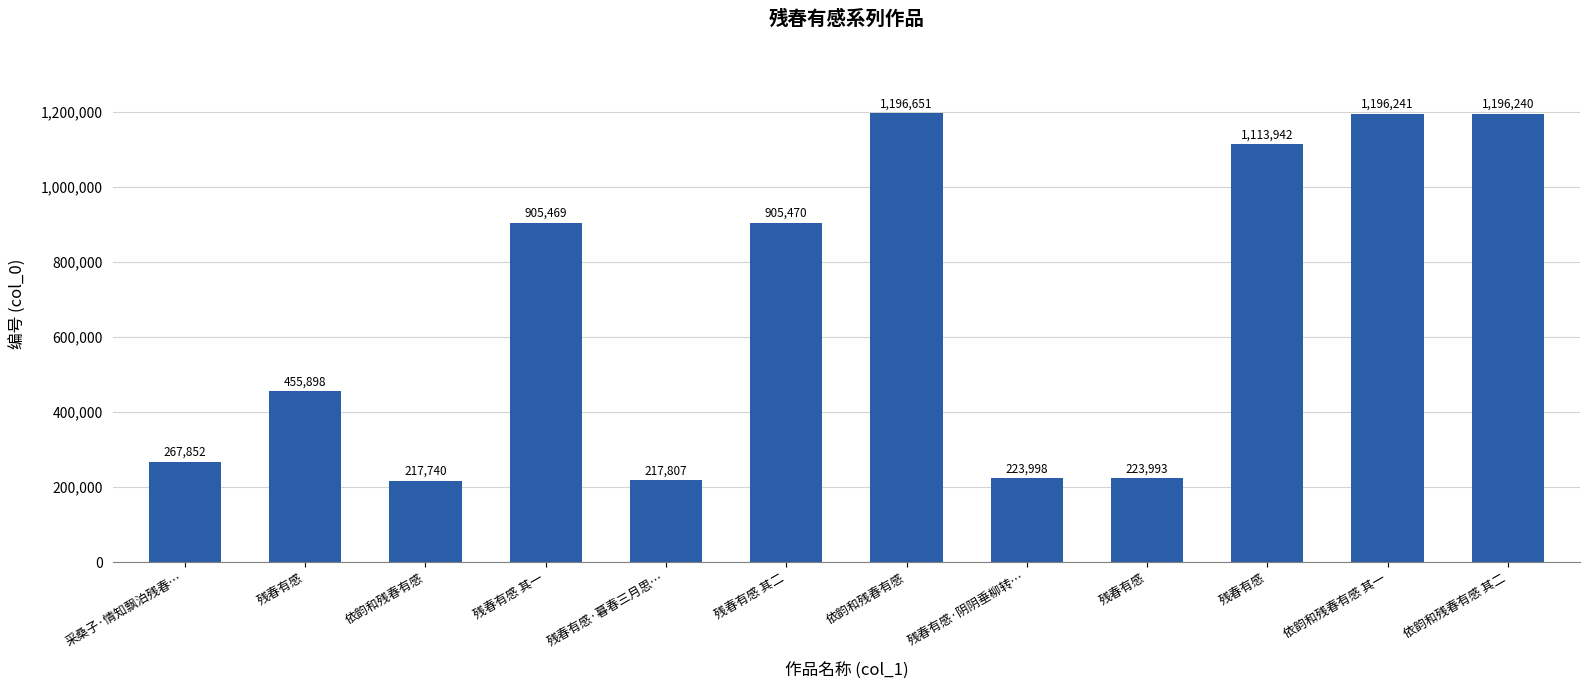

Reading left to right, transcribe all the data shown in this chart.

采桑子·情知飘泊残春…=267852	残春有感=455898	依韵和残春有感=217740	残春有感 其一=905469	残春有感·暮春三月思…=217807	残春有感 其二=905470	依韵和残春有感=1196651	残春有感·阴阴垂柳转…=223998	残春有感=223993	残春有感=1113942	依韵和残春有感 其一=1196241	依韵和残春有感 其二=1196240